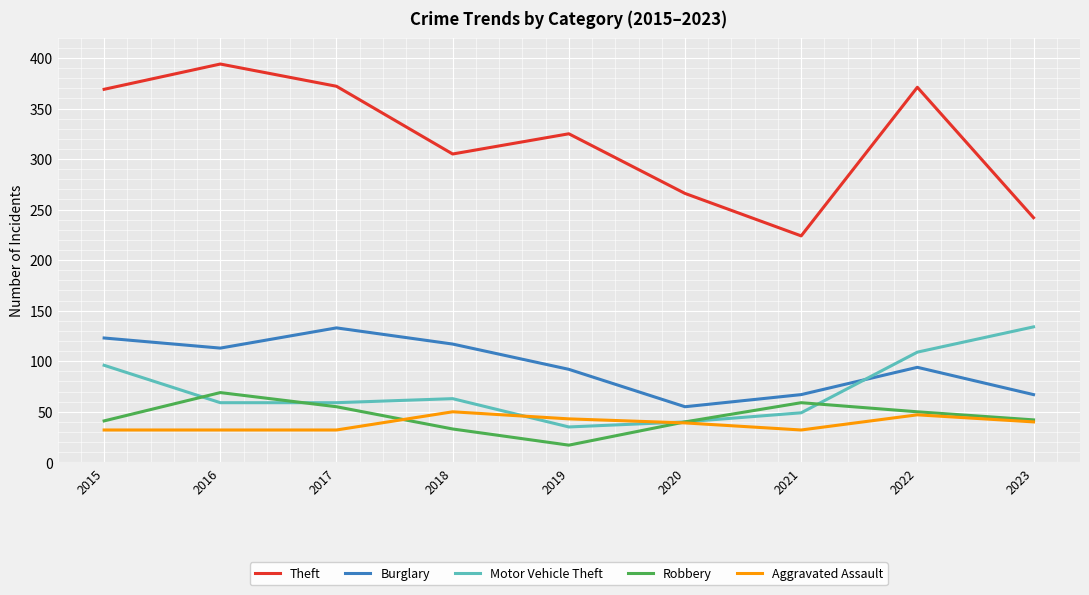

Does the chart have visible grid lines?

Yes